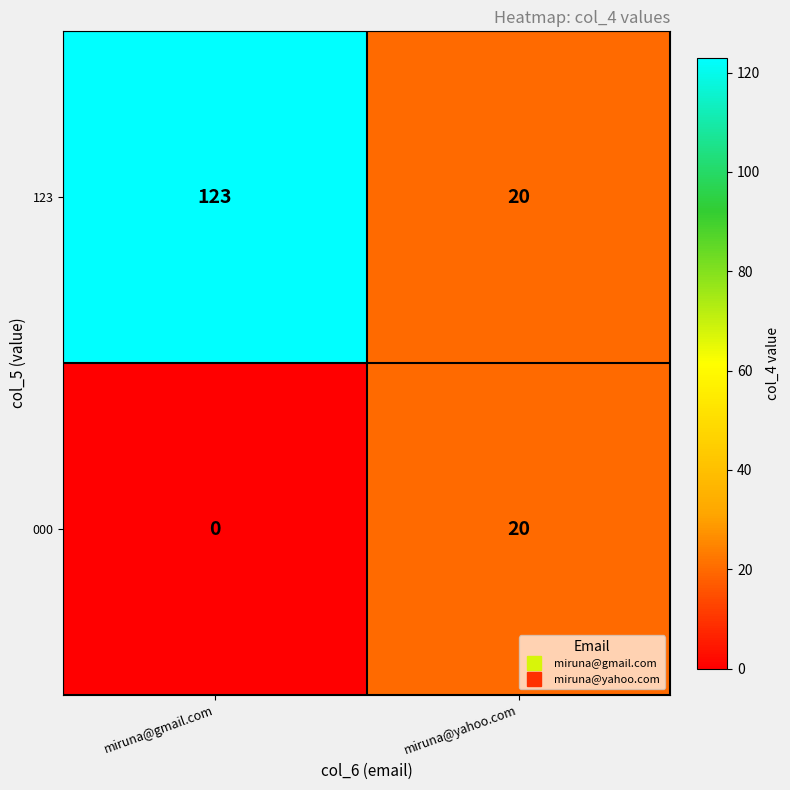

Where is 000 nearest to the value 10?

miruna@gmail.com